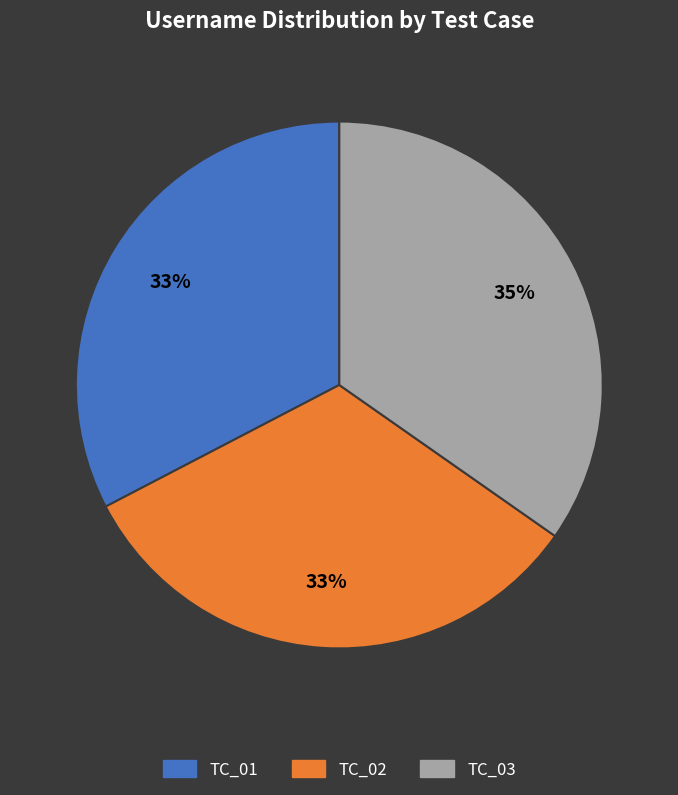

Combined, do TC_01 and TC_03 account for over 50%?

Yes